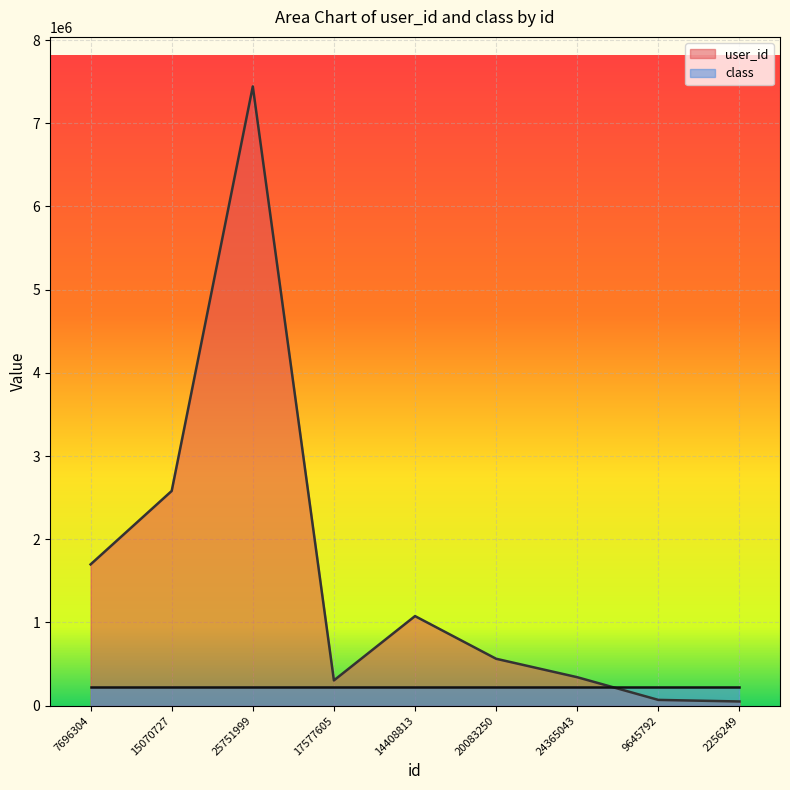

The value at 14408813 is 596606. True or false?

False